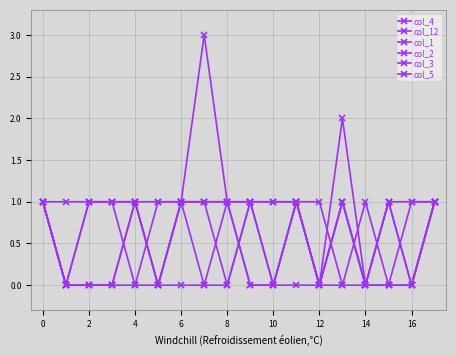

Is this an area chart (filled region under the line)?

No